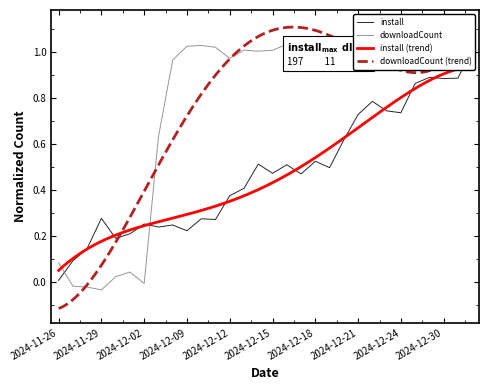

What is the value of the downloadCount point at the 13th from the left?

1.0